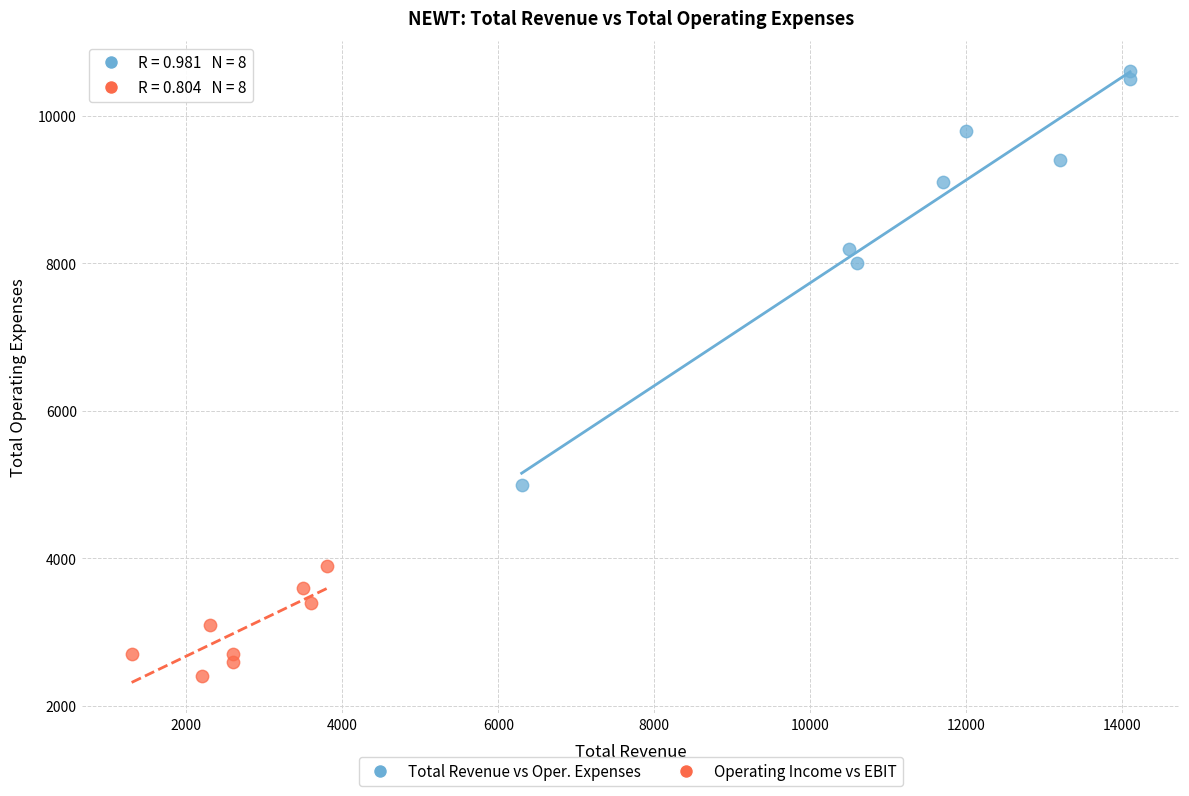

Which series contains the highest Y value?

Total Revenue vs Oper. Expenses